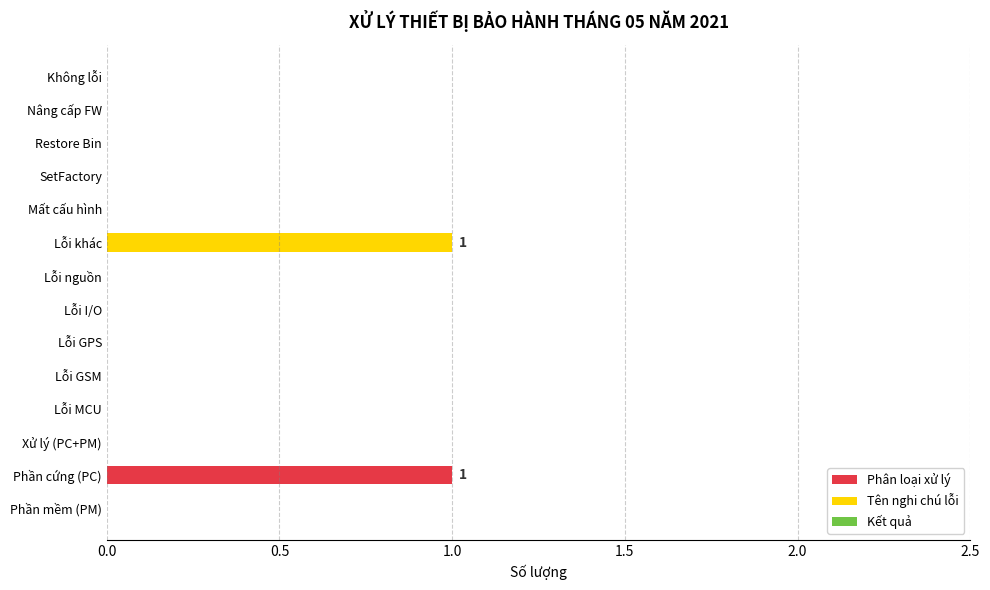

Which series has the widest spread of values?

Phân loại xử lý